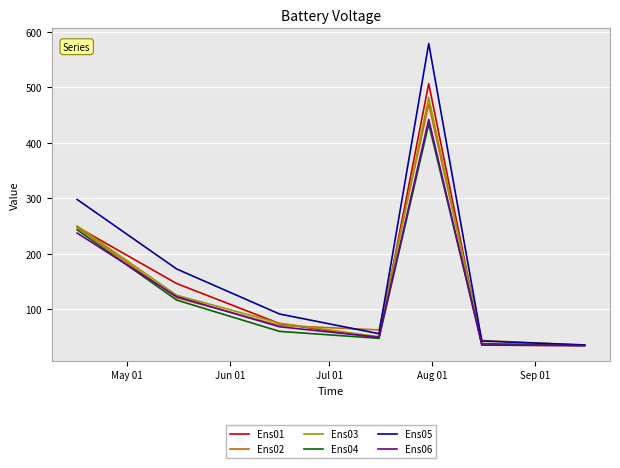

In Ens04, how many points are higher than both neighbors (excluding endpoints)?

1